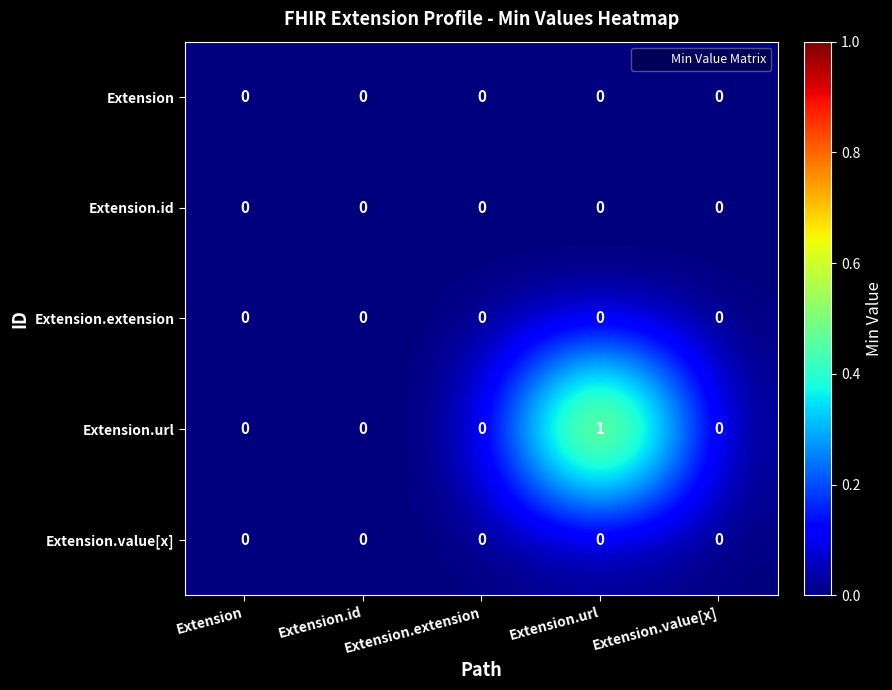

Is it true that Extension equals 0 at Extension?

True